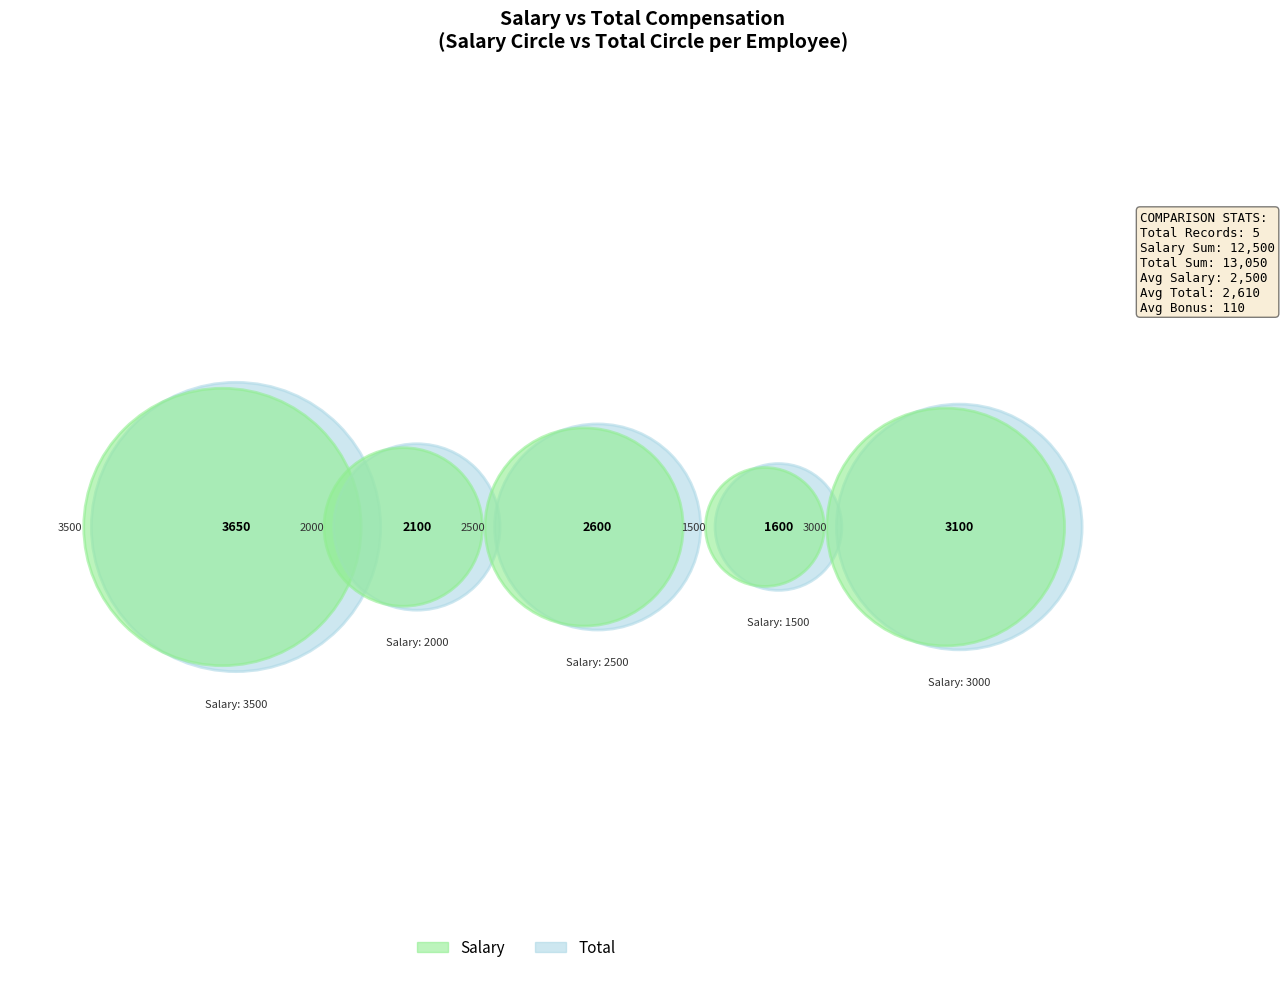

Do 3000 and 2500 together represent more than half of the pie?

No